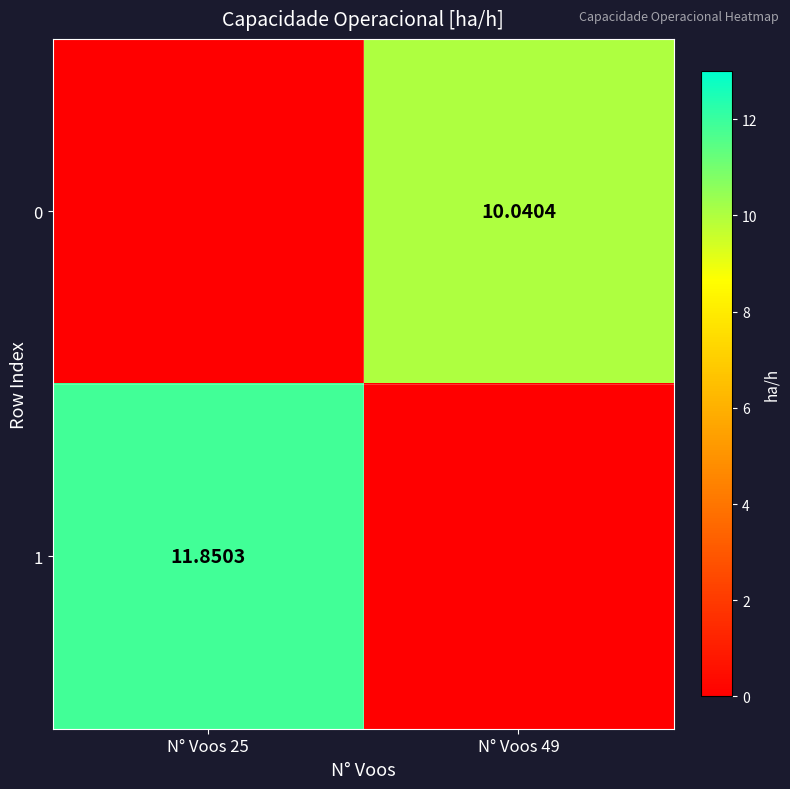

Which category has the lowest value across all series?

N° Voos 25